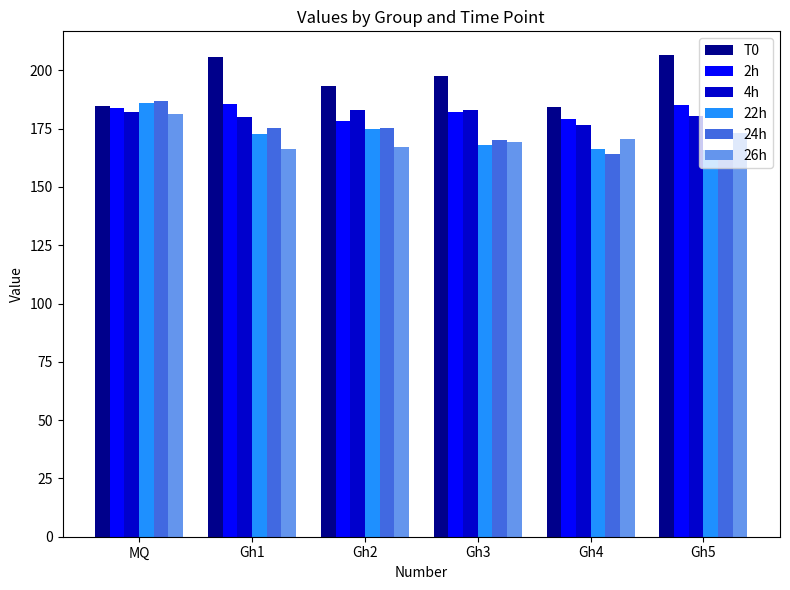

What is the total value across all series at MQ?

1105.1